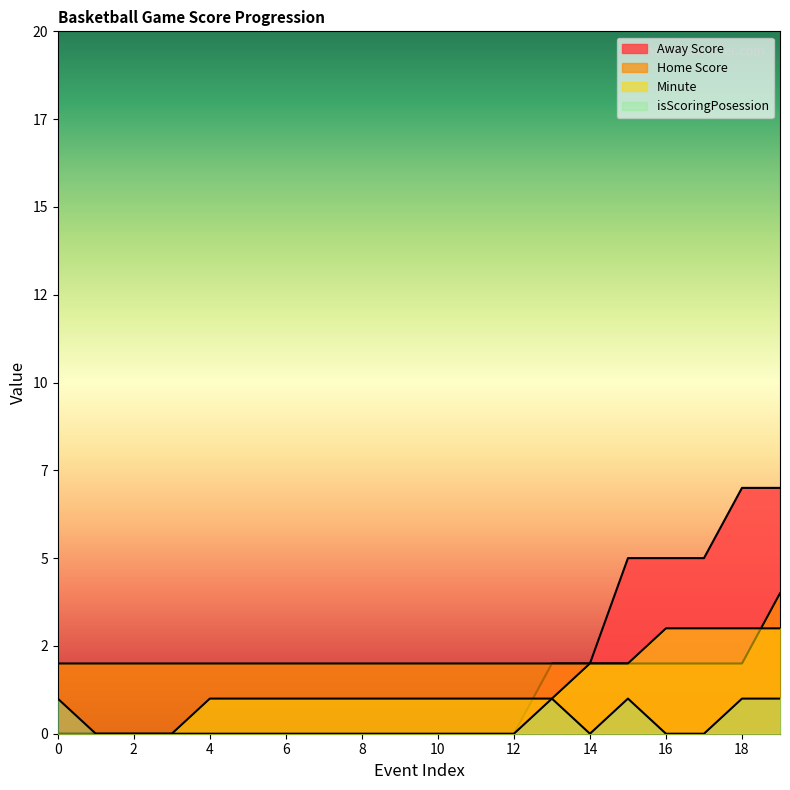

What is the total value across all series at 5?

3